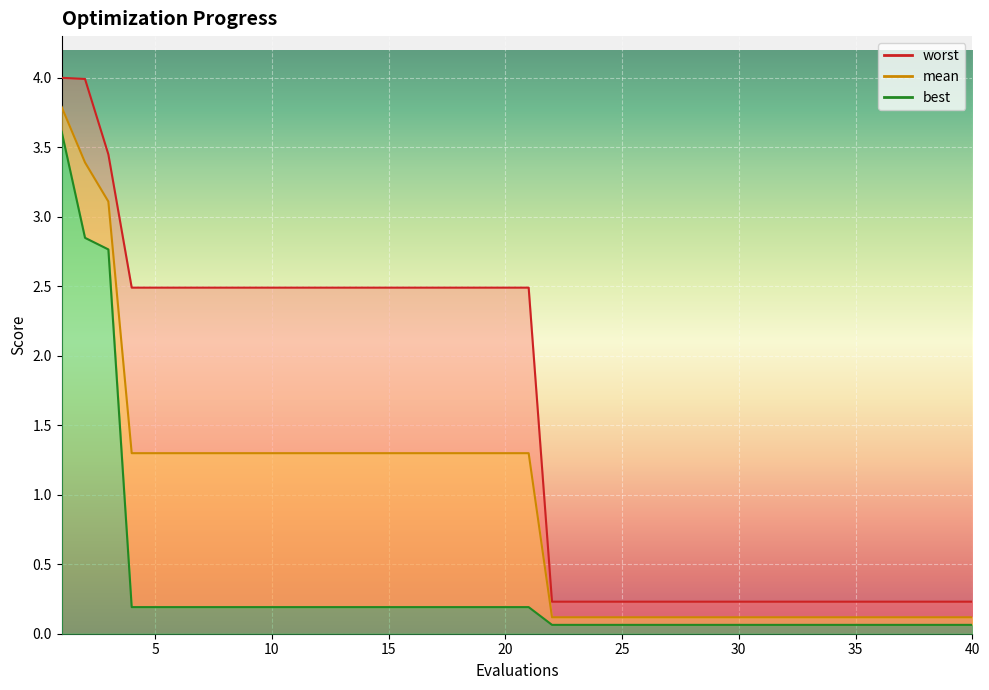

What is the minimum value shown in the chart?

0.1